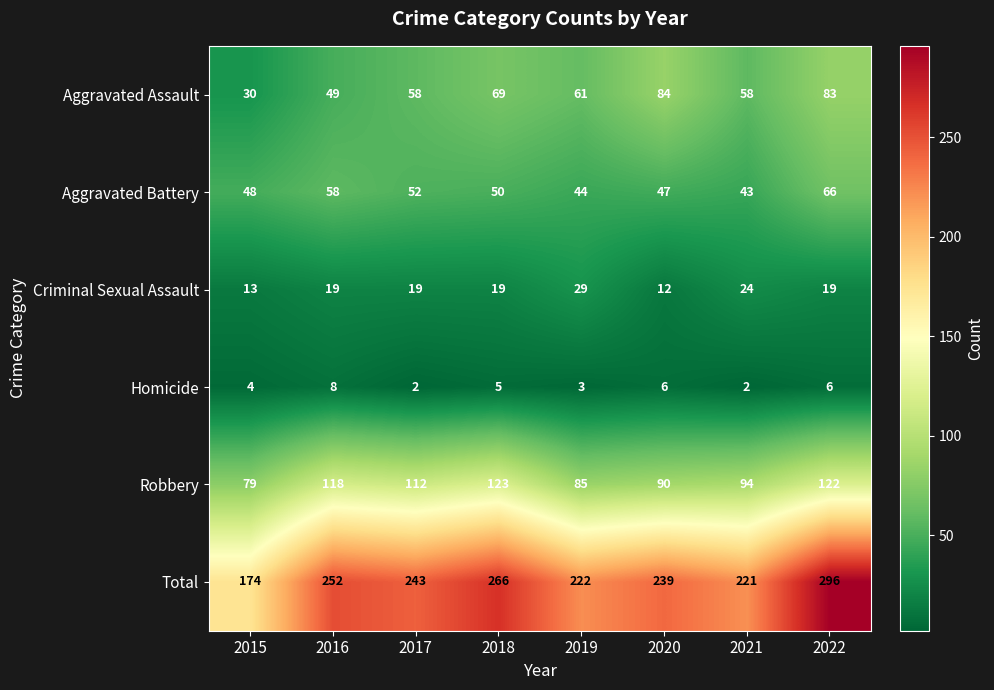

Between 2015 and 2017, which series saw the biggest shift?

Total